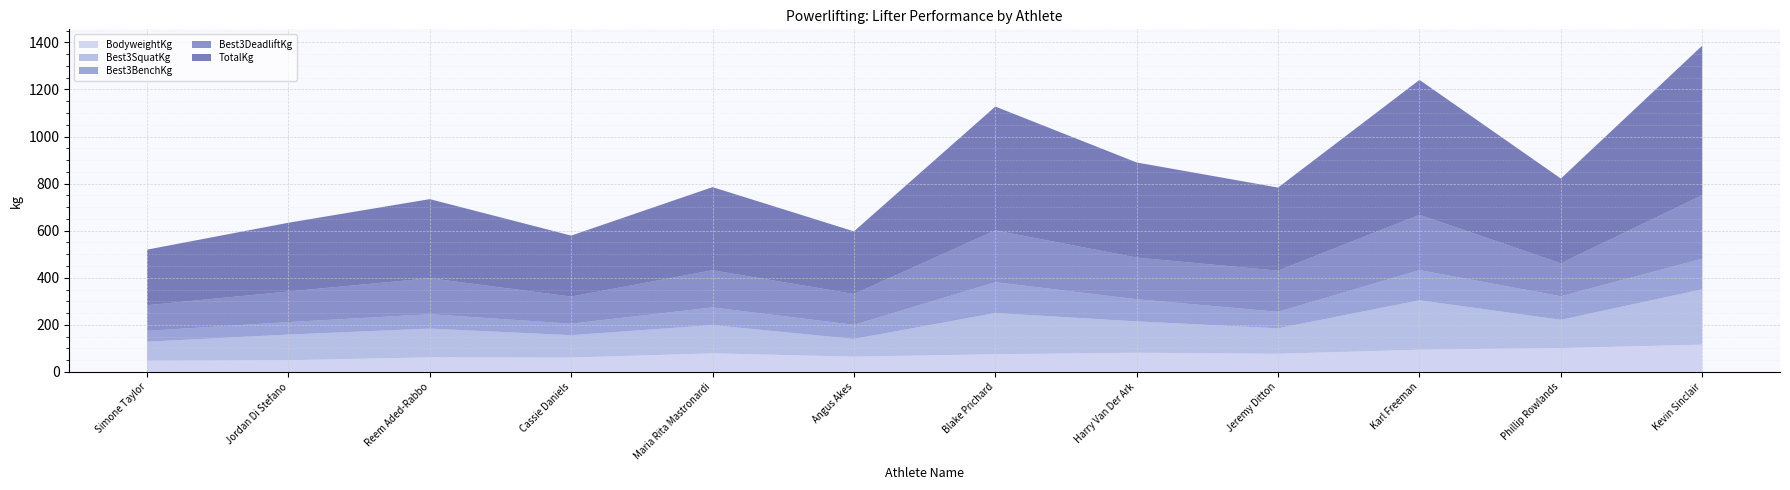

Reading left to right, list all the values displayed in this chart.

BodyweightKg: Simone Taylor=47.4	Jordan Di Stefano=49.6	Reem Aded-Rabbo=62.0	Cassie Daniels=61.0	Maria Rita Mastronardi=79.0	Angus Akes=65.0	Blake Prichard=75.2	Harry Van Der Ark=81.6	Jeremy Ditton=77.2	Karl Freeman=94.5	Phillip Rowlands=101.4	Kevin Sinclair=116.0
Best3SquatKg: Simone Taylor=81.0	Jordan Di Stefano=109.0	Reem Aded-Rabbo=122.0	Cassie Daniels=95.0	Maria Rita Mastronardi=120.0	Angus Akes=75.0	Blake Prichard=175.0	Harry Van Der Ark=133.0	Jeremy Ditton=108.0	Karl Freeman=210.0	Phillip Rowlands=120.0	Kevin Sinclair=235.0
Best3BenchKg: Simone Taylor=46.0	Jordan Di Stefano=53.0	Reem Aded-Rabbo=61.0	Cassie Daniels=49.0	Maria Rita Mastronardi=75.0	Angus Akes=60.0	Blake Prichard=131.0	Harry Van Der Ark=94.0	Jeremy Ditton=70.0	Karl Freeman=128.0	Phillip Rowlands=100.0	Kevin Sinclair=130.0
Best3DeadliftKg: Simone Taylor=109.0	Jordan Di Stefano=130.0	Reem Aded-Rabbo=153.0	Cassie Daniels=115.0	Maria Rita Mastronardi=158.0	Angus Akes=131.0	Blake Prichard=220.0	Harry Van Der Ark=177.0	Jeremy Ditton=175.0	Karl Freeman=235.0	Phillip Rowlands=140.0	Kevin Sinclair=270.0
TotalKg: Simone Taylor=236.0	Jordan Di Stefano=292.0	Reem Aded-Rabbo=336.0	Cassie Daniels=259.0	Maria Rita Mastronardi=353.0	Angus Akes=266.0	Blake Prichard=526.0	Harry Van Der Ark=404.0	Jeremy Ditton=353.0	Karl Freeman=573.0	Phillip Rowlands=360.0	Kevin Sinclair=635.0